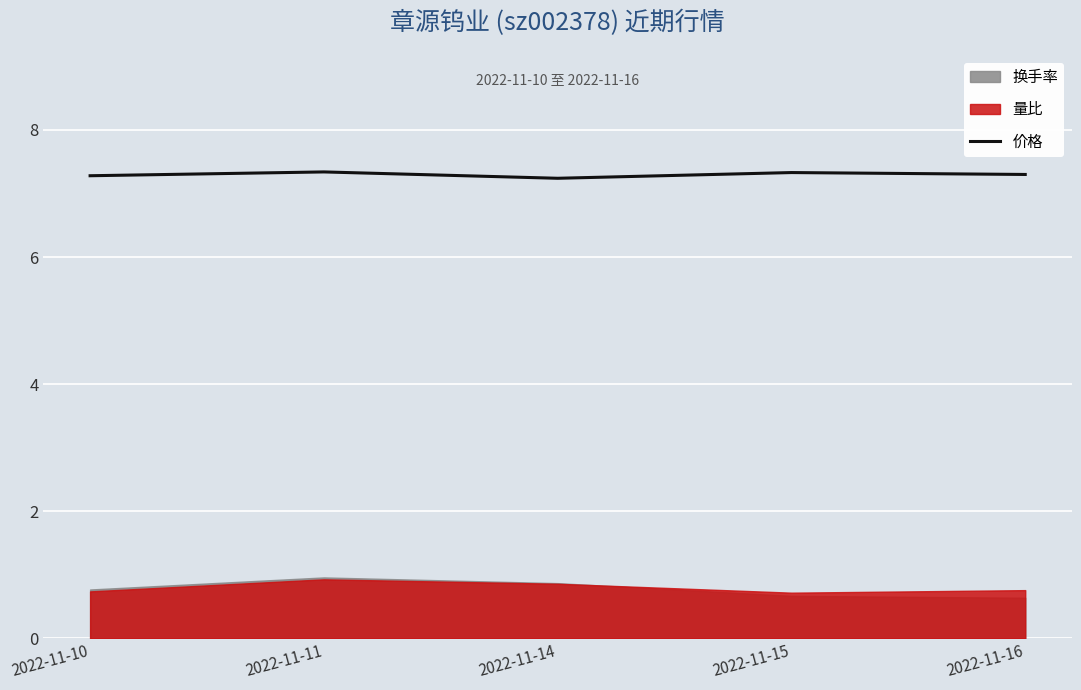

At which category does the chart reach its peak across all series?

2022-11-11